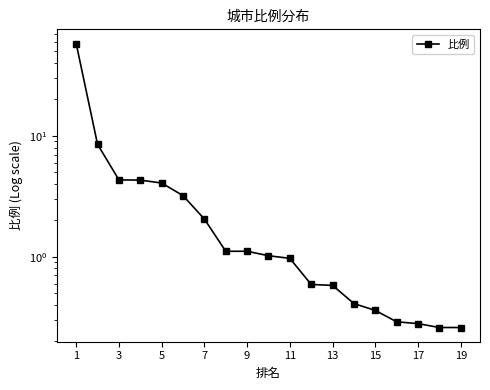

Reading left to right, list all the values displayed in this chart.

57.9	8.5	4.3	4.3	4.1	3.2	2.0	1.1	1.1	1.0	1.0	0.6	0.6	0.4	0.4	0.3	0.3	0.3	0.3